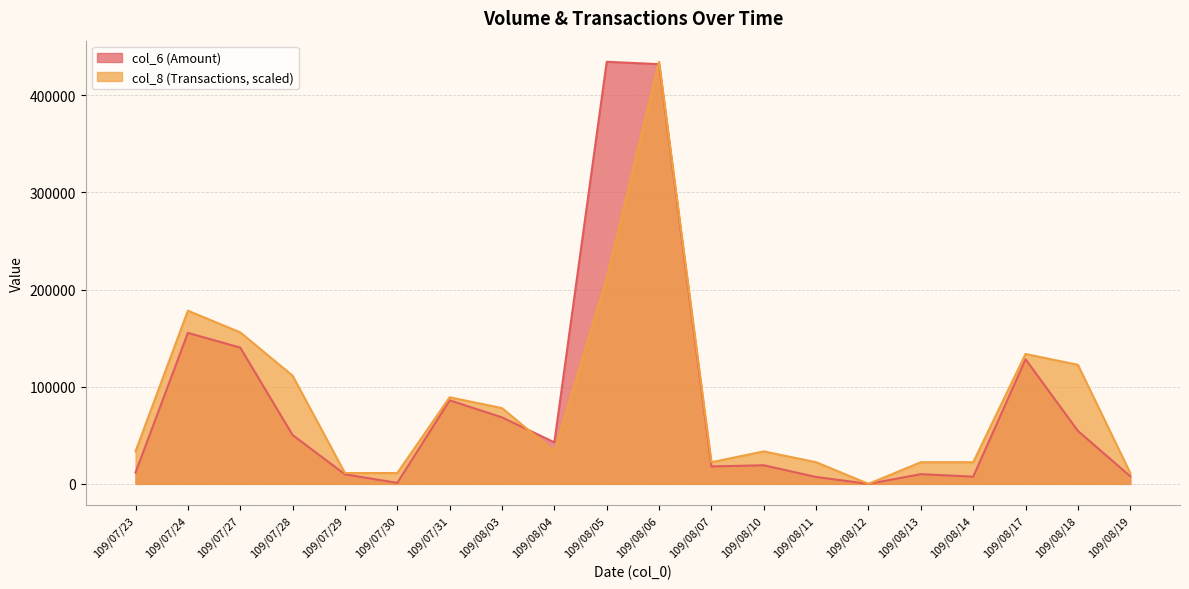

What is the greatest value displayed?

434470.0